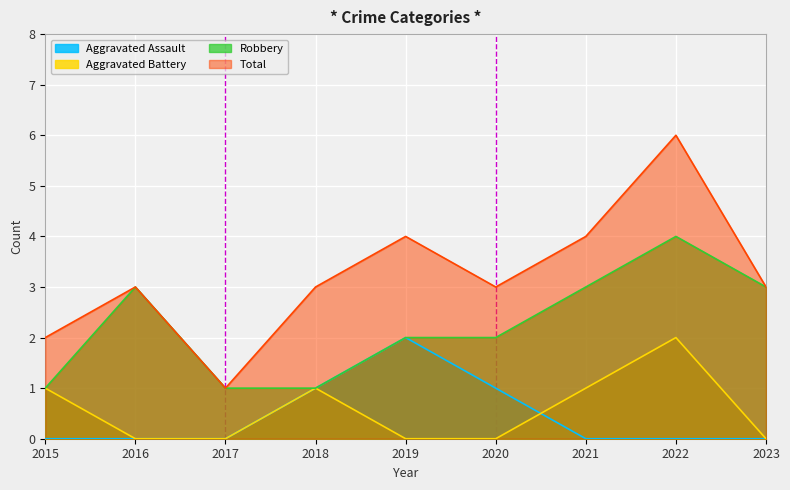

How many interior local peaks does the Aggravated Assault series have?

1